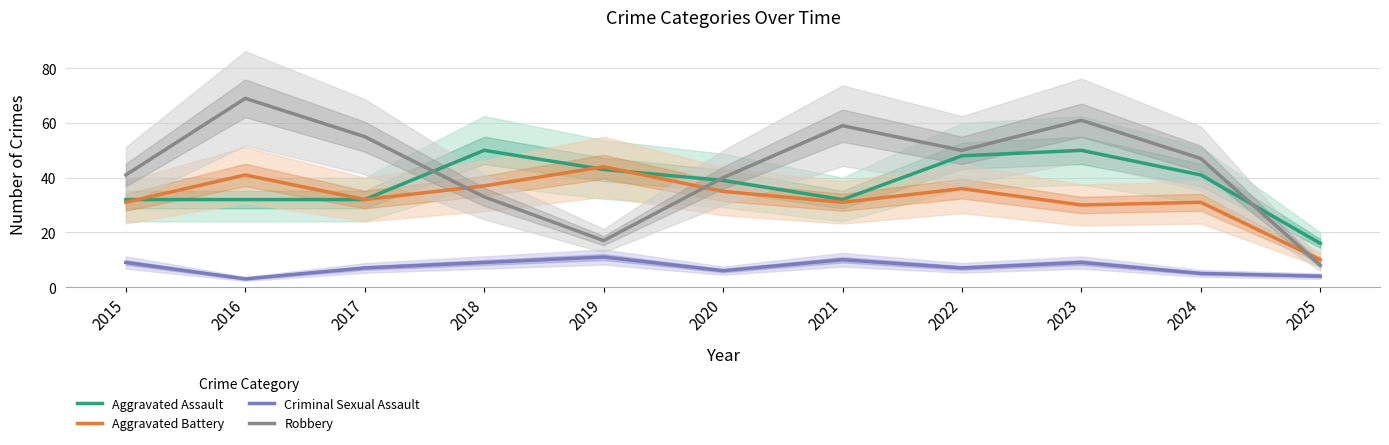

Between 2017 and 2018, which series saw the biggest shift?

Robbery